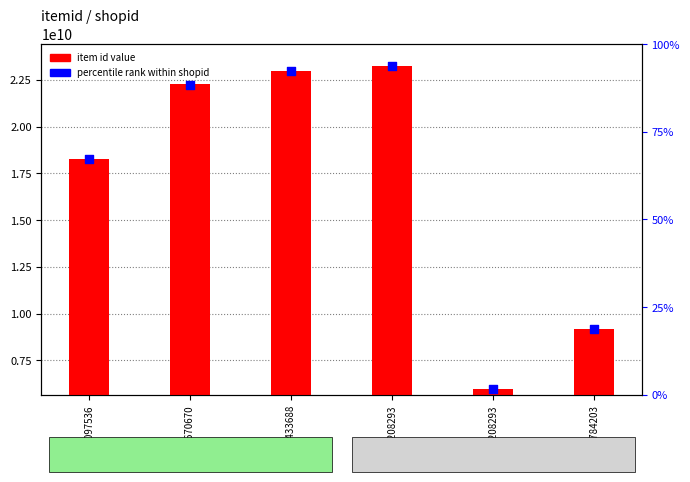

Which series has the largest Y range (max minus min)?

item id value